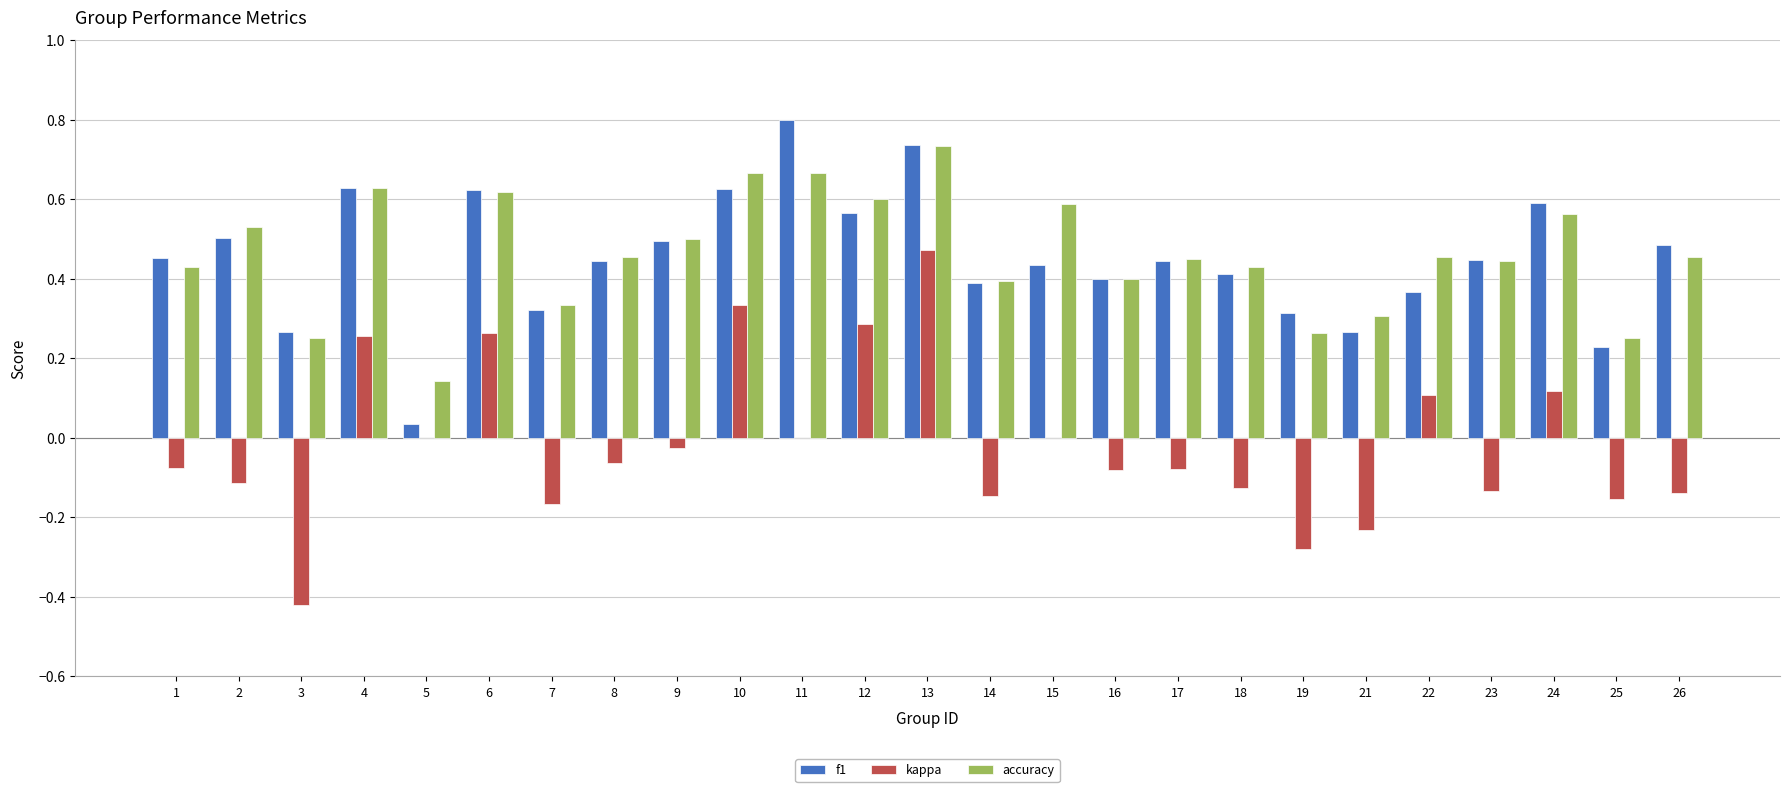

Between 22 and 23, which series saw the biggest shift?

kappa